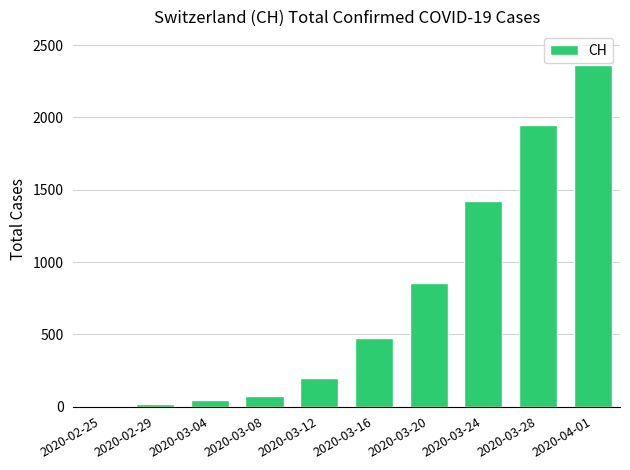

Reading left to right, what are all the values shown in this chart?

2020-02-25=0	2020-02-29=19	2020-03-04=46	2020-03-08=73	2020-03-12=196	2020-03-16=477	2020-03-20=856	2020-03-24=1421	2020-03-28=1949	2020-04-01=2360